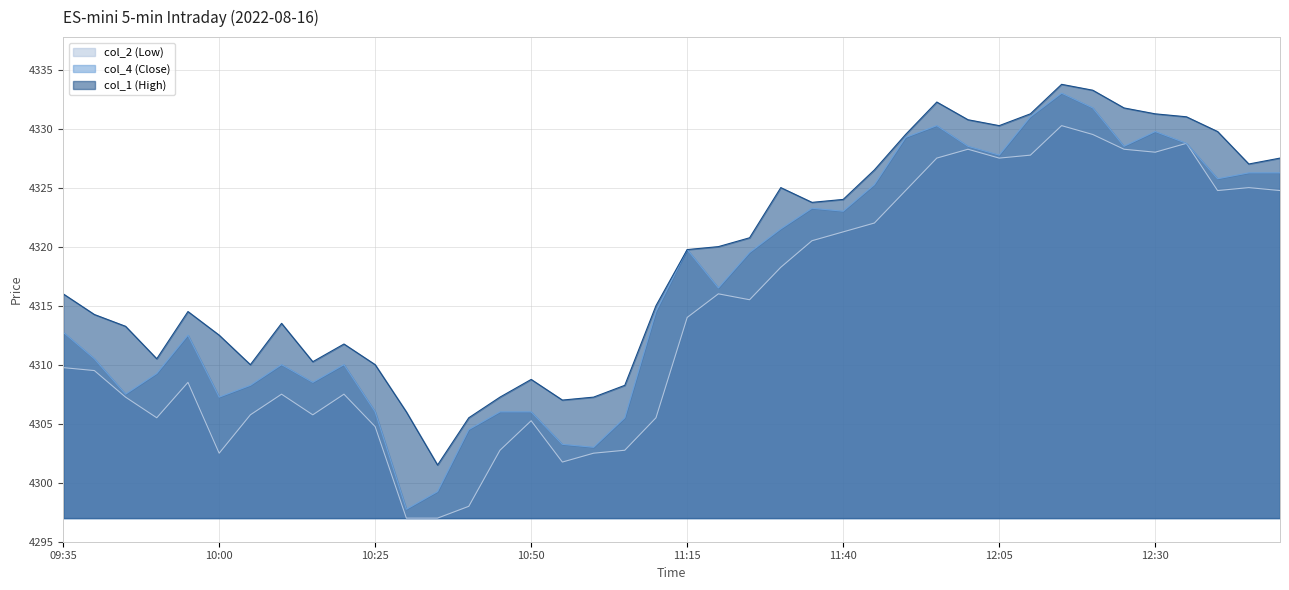

Where is the first local maximum for col_4 (Close)?

09:55